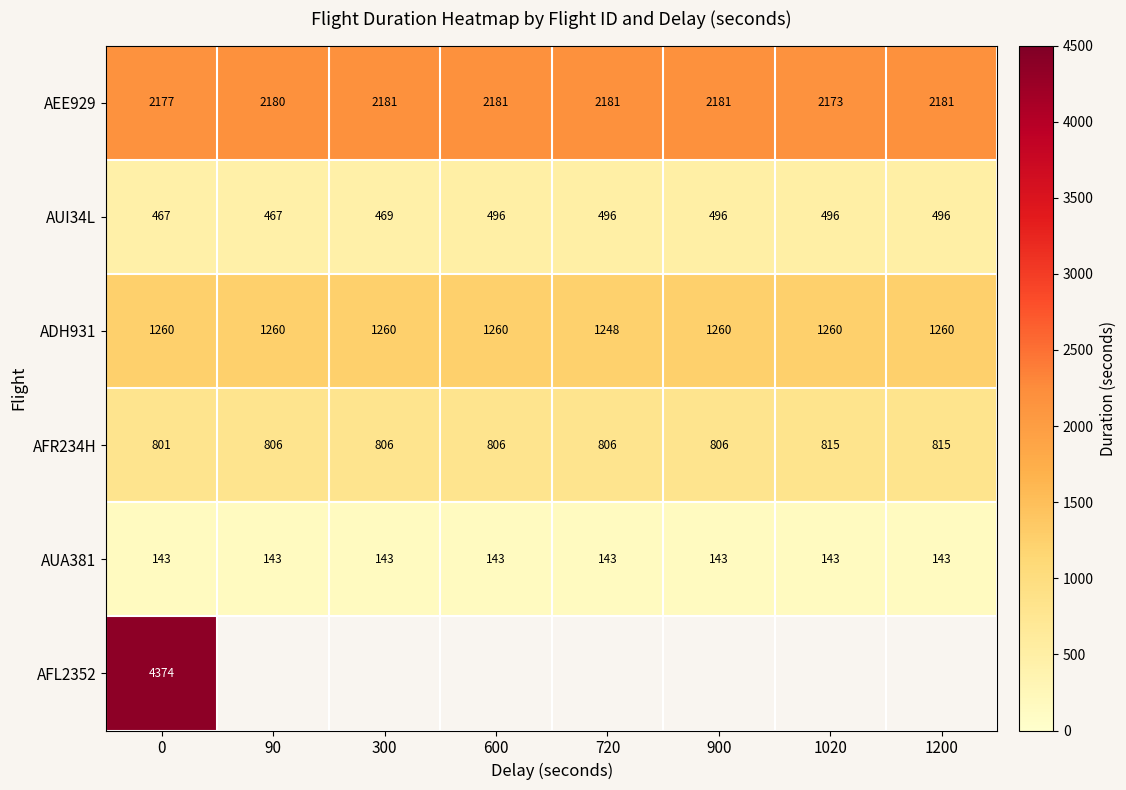

Is the value of AUI34L at 1200 greater than the value of AUA381 at 0?

Yes